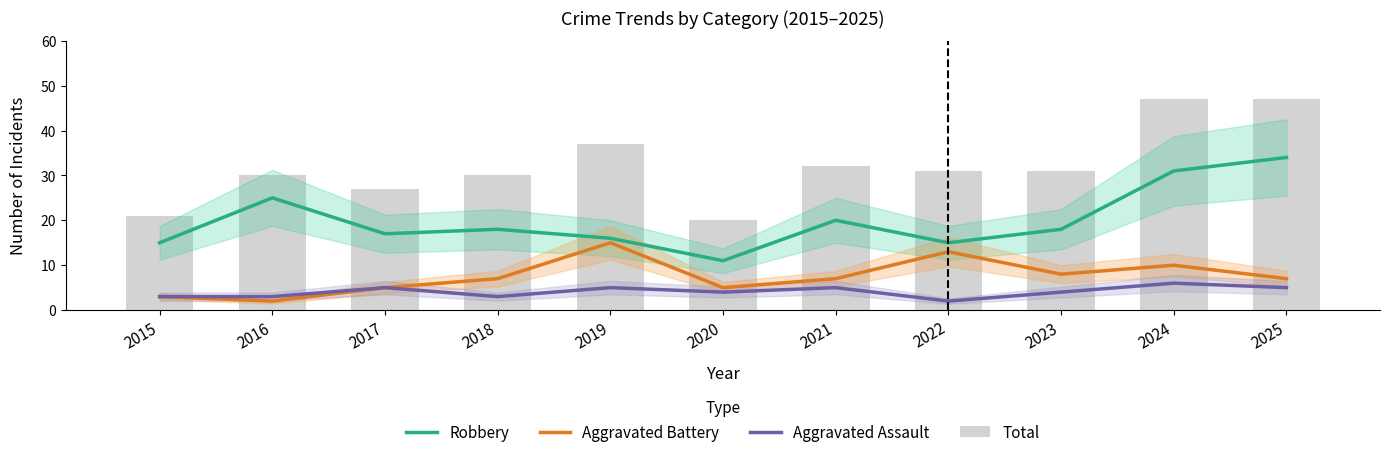

Between 2018 and 2025, which series saw the biggest shift?

Total